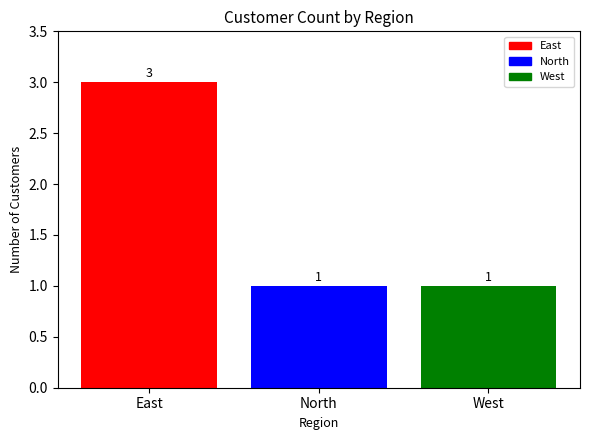

What is the sum of all values?

5